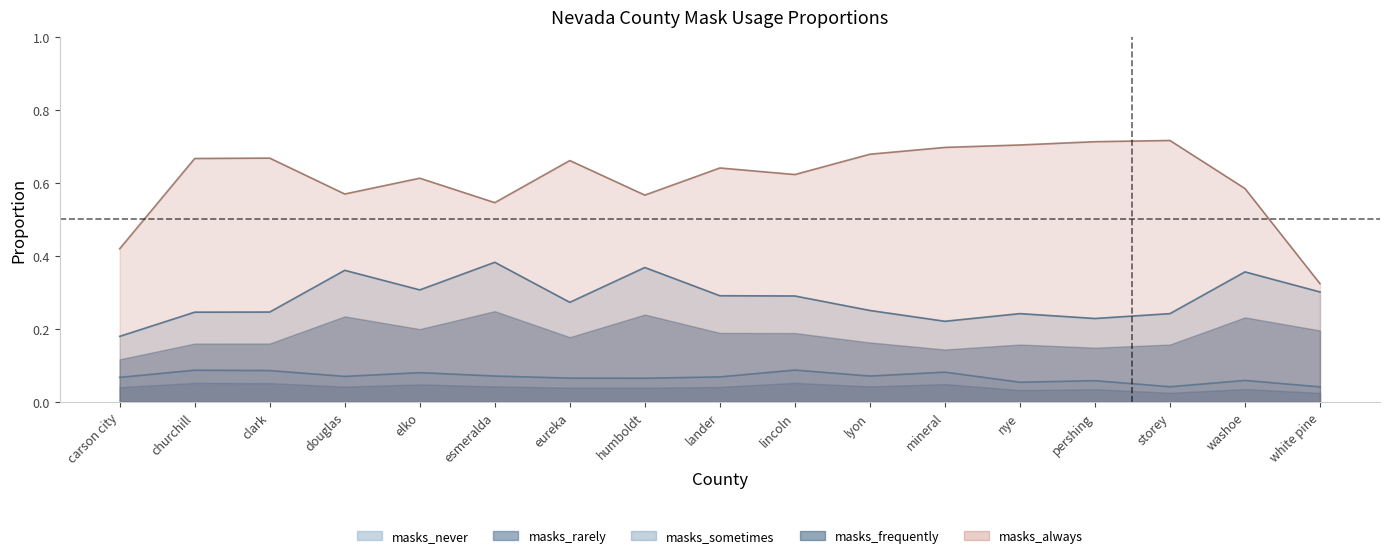

How many lines are shown in the chart?

5